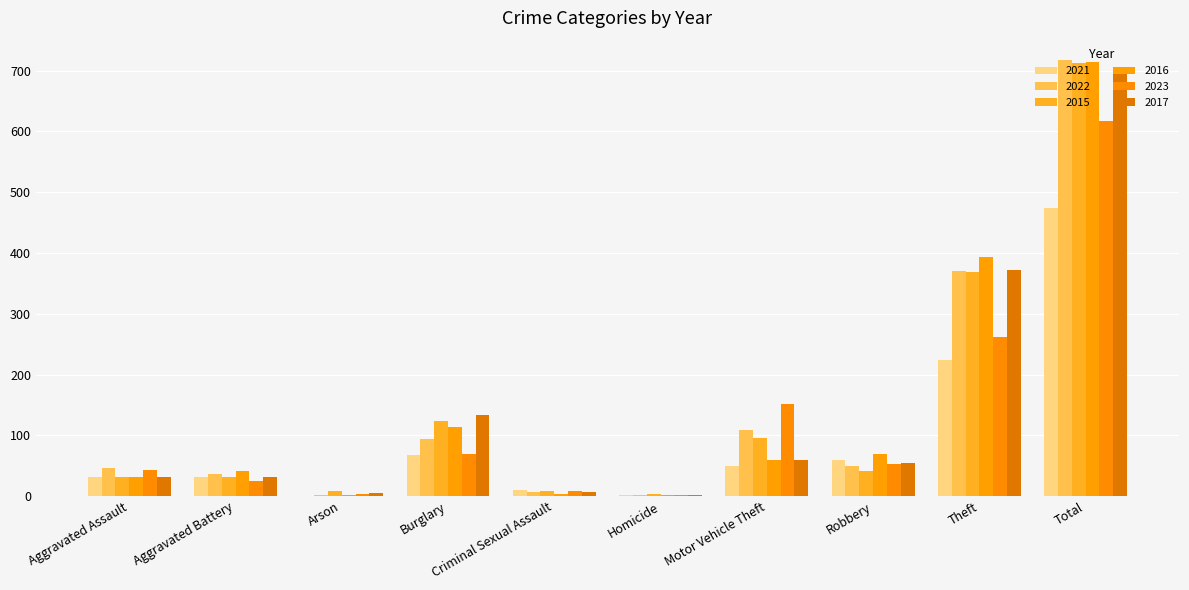

Reading left to right, list all the values displayed in this chart.

2021: Aggravated Assault=32	Aggravated Battery=31	Arson=0	Burglary=67	Criminal Sexual Assault=10	Homicide=2	Motor Vehicle Theft=49	Robbery=59	Theft=224	Total=474
2022: Aggravated Assault=47	Aggravated Battery=36	Arson=2	Burglary=94	Criminal Sexual Assault=7	Homicide=2	Motor Vehicle Theft=109	Robbery=50	Theft=371	Total=718
2015: Aggravated Assault=32	Aggravated Battery=31	Arson=9	Burglary=123	Criminal Sexual Assault=9	Homicide=3	Motor Vehicle Theft=96	Robbery=41	Theft=369	Total=713
2016: Aggravated Assault=32	Aggravated Battery=41	Arson=1	Burglary=113	Criminal Sexual Assault=3	Homicide=2	Motor Vehicle Theft=59	Robbery=69	Theft=394	Total=714
2023: Aggravated Assault=43	Aggravated Battery=25	Arson=4	Burglary=70	Criminal Sexual Assault=8	Homicide=2	Motor Vehicle Theft=151	Robbery=52	Theft=262	Total=617
2017: Aggravated Assault=32	Aggravated Battery=32	Arson=5	Burglary=133	Criminal Sexual Assault=7	Homicide=2	Motor Vehicle Theft=59	Robbery=55	Theft=372	Total=697